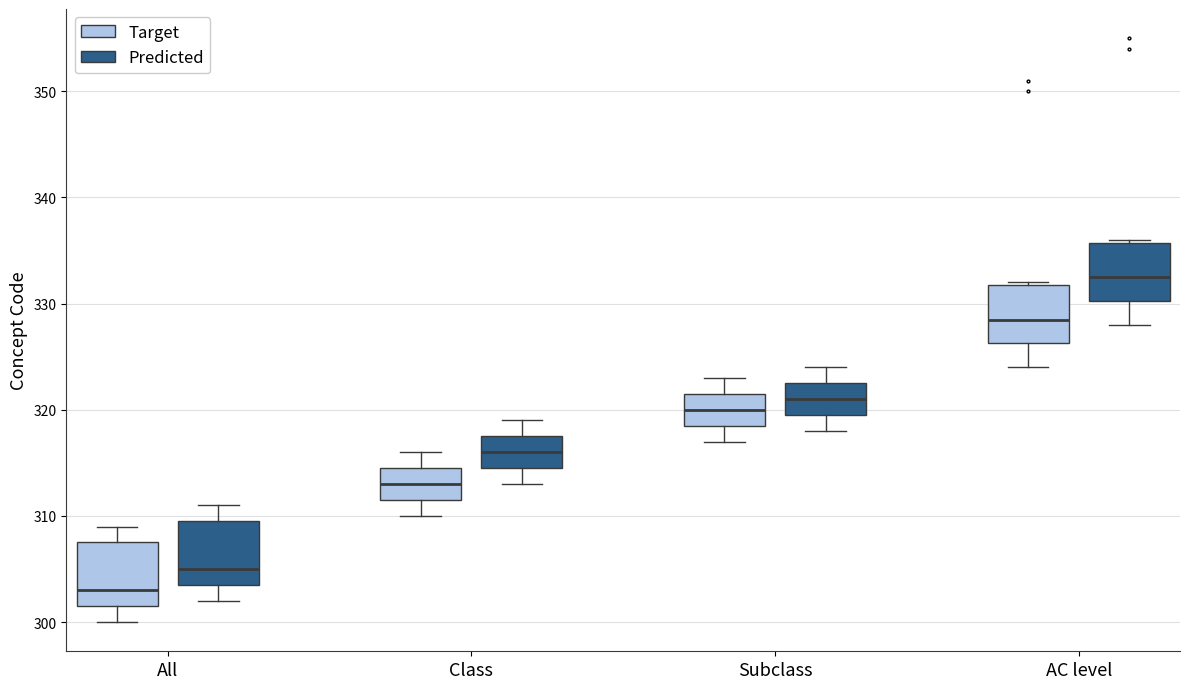

Which box's median line is the lowest?

All (Target)